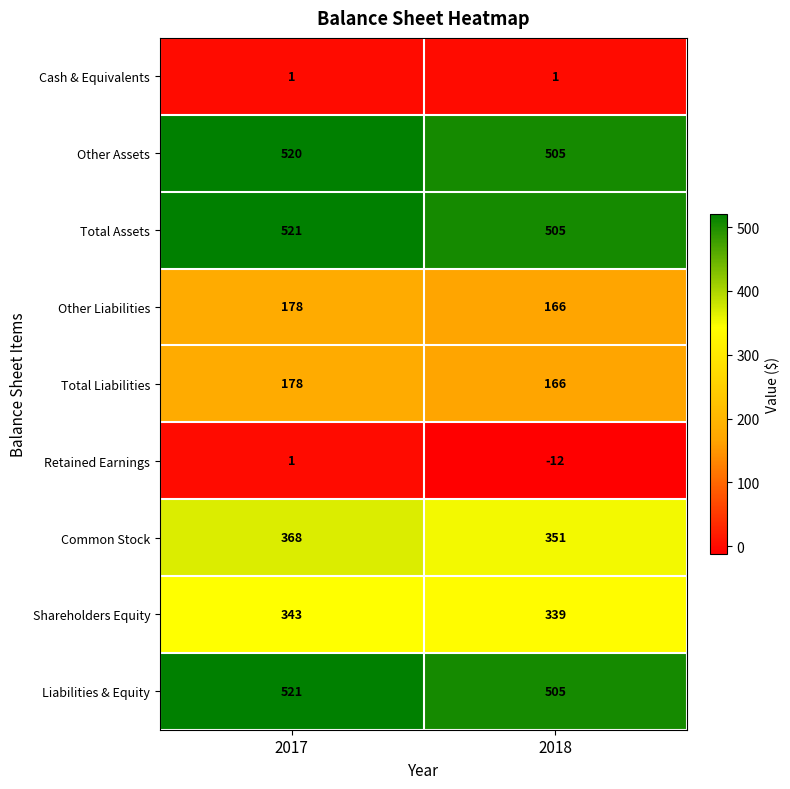

What is the approximate value of Total Liabilities at 2017?

178